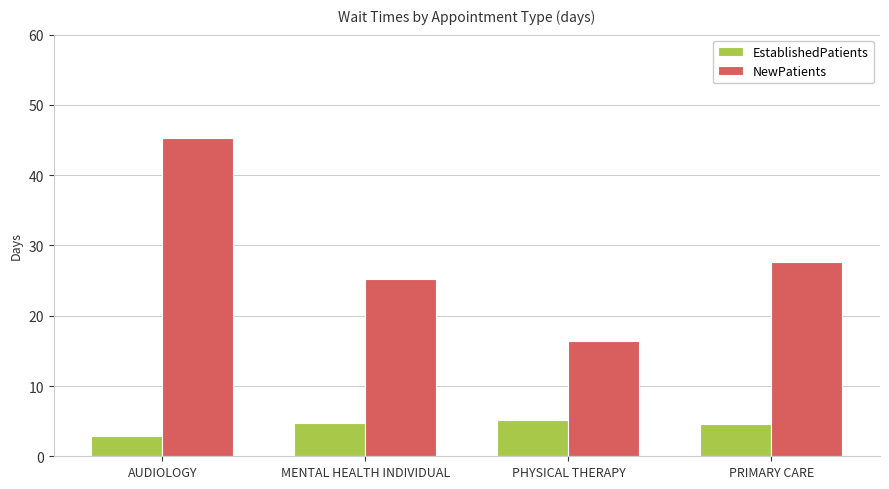

Rank the series by their maximum value, from highest to lowest.

NewPatients, EstablishedPatients